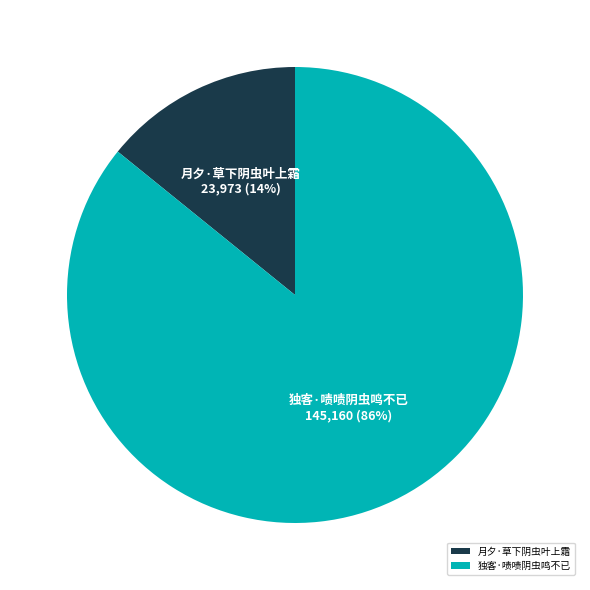

Which category has the biggest portion of the pie?

独客·啧啧阴虫鸣不已